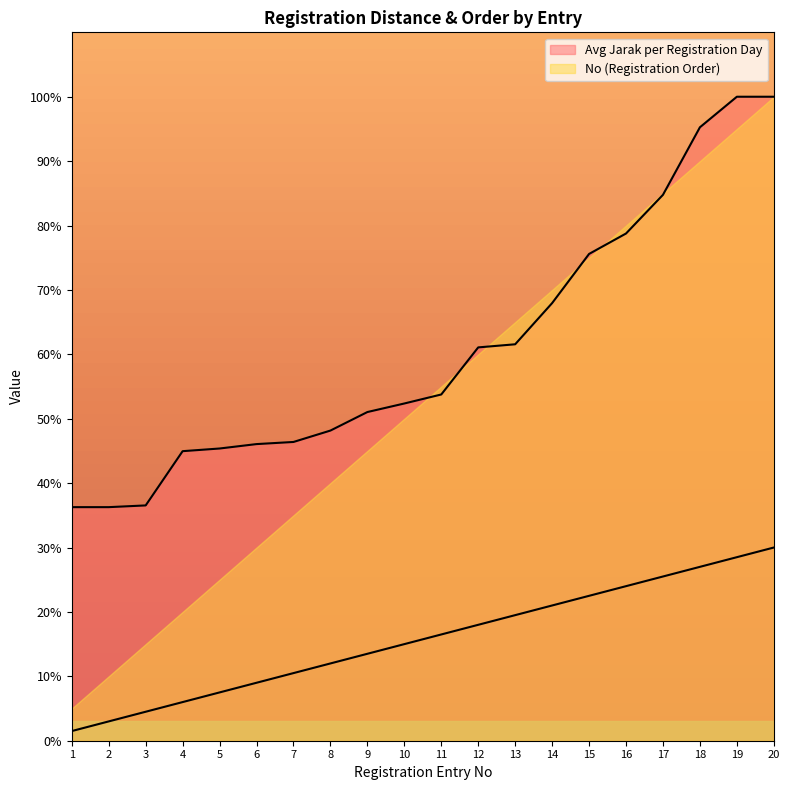

At which label does No (Registration Order) first exceed 16?

11